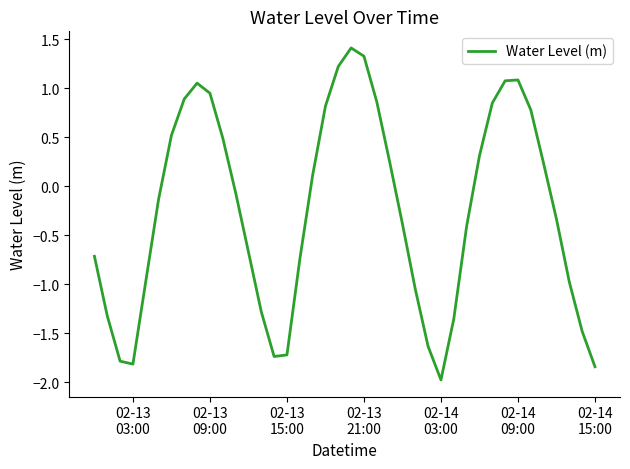

What is the difference between the maximum and minimum values?

3.4